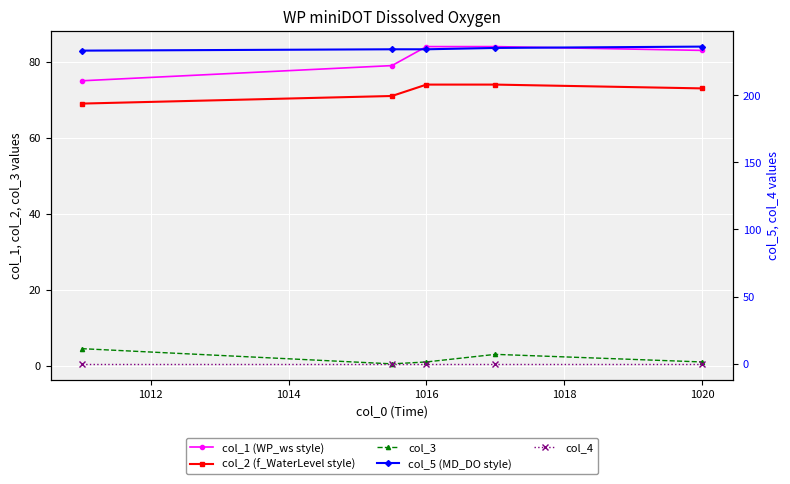

What is the total value across all series at 1016?

396.0